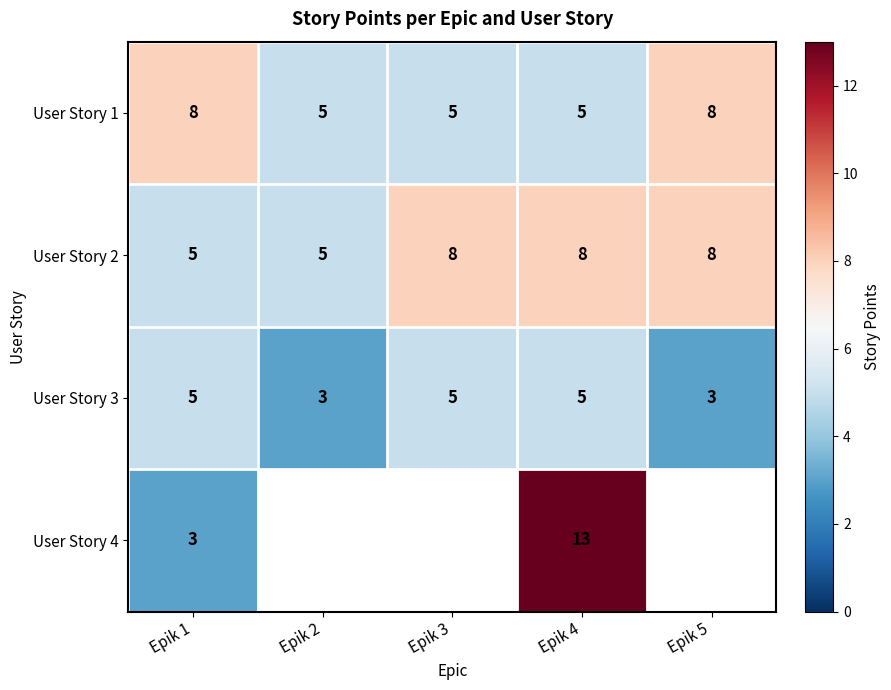

Which series changed the most between Epik 1 and Epik 4?

User Story 4